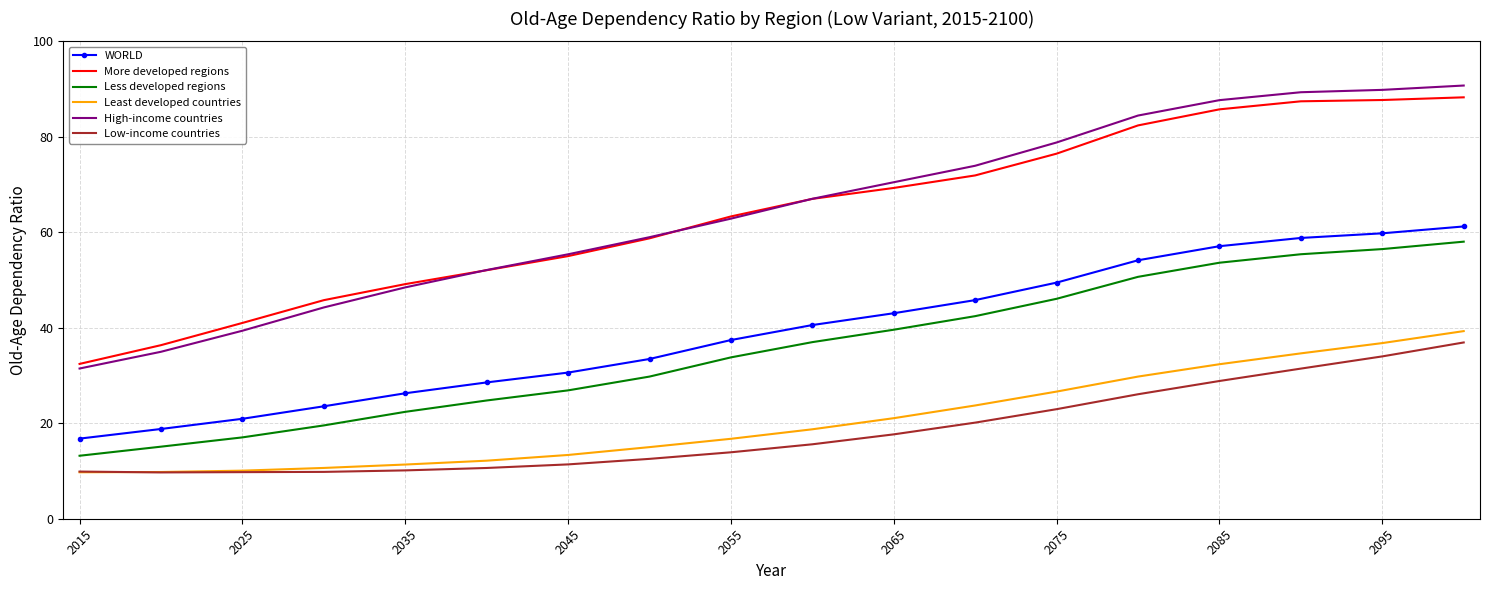

How many distinct data groups are displayed?

6